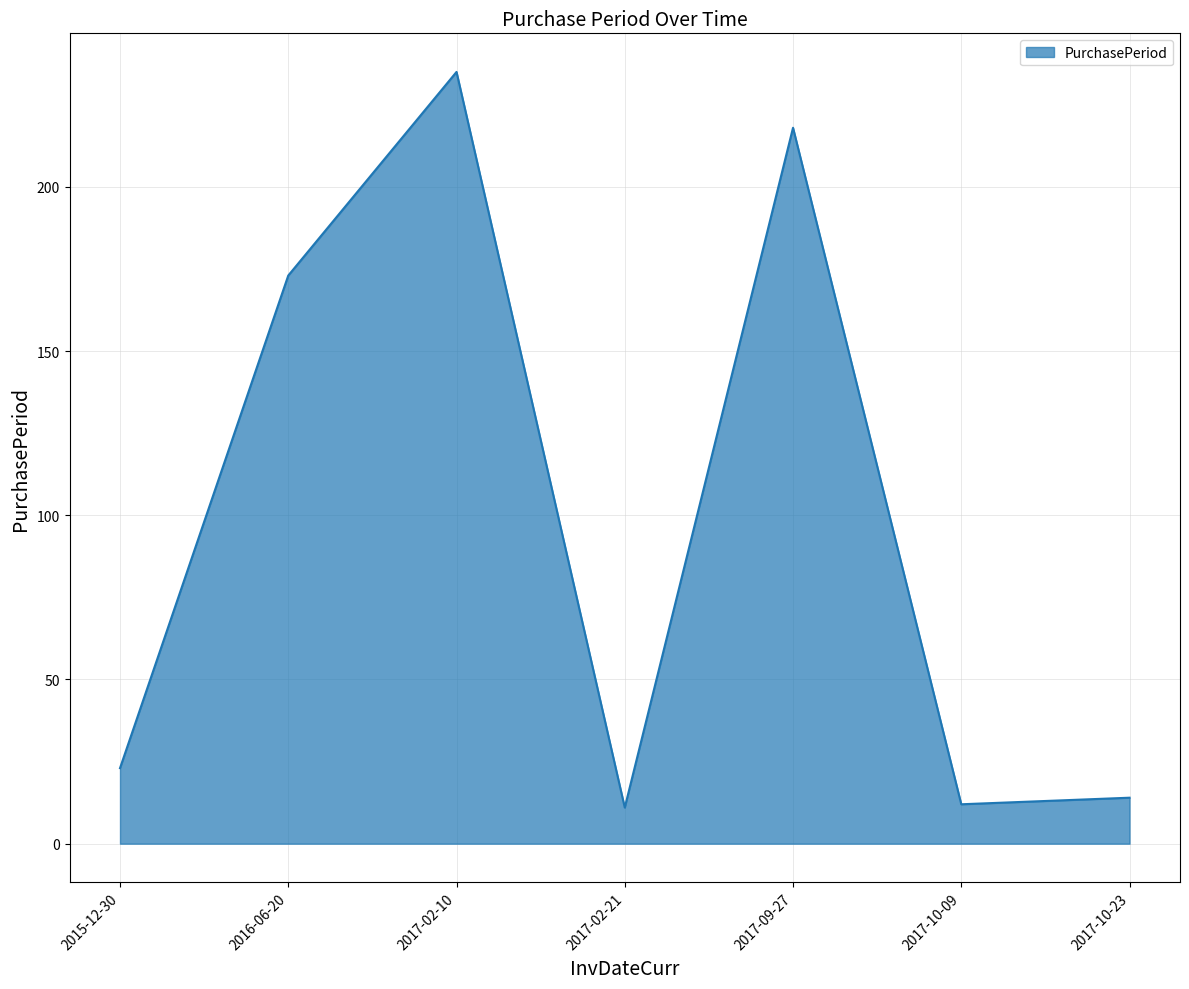

What position from the right is 2015-12-30?

7